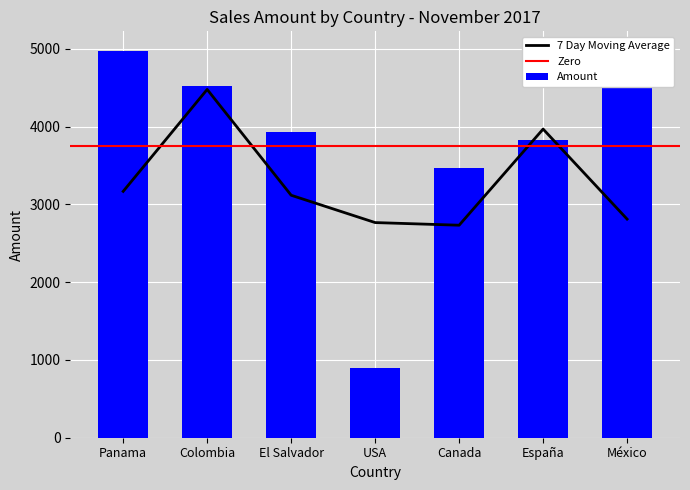

Rank the categories by value from lowest to highest.

USA, Canada, España, El Salvador, Colombia, México, Panama